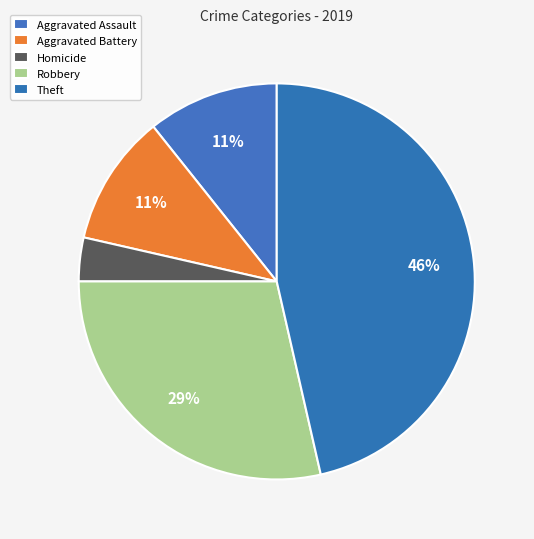

What is the largest slice in the pie chart?

Theft